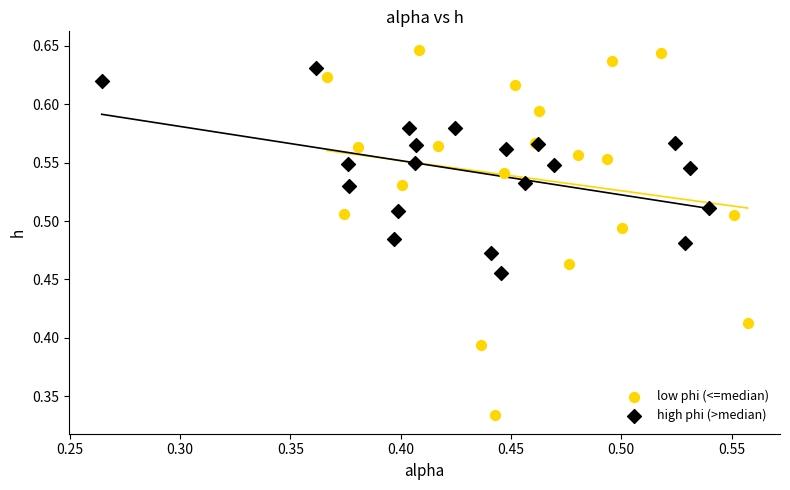

Which series reaches the maximum Y coordinate?

low phi (<=median)